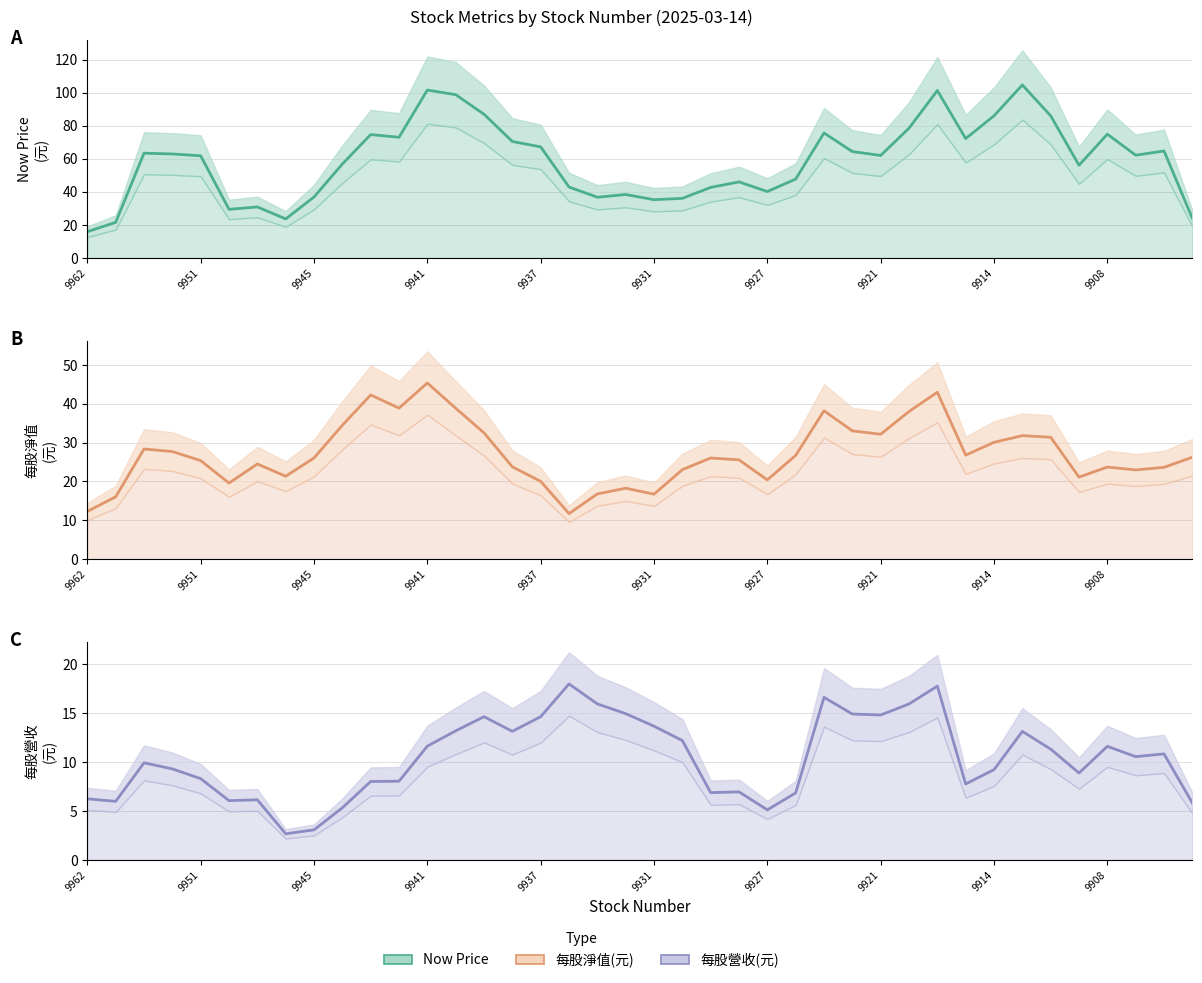

What are all the series names shown in the legend?

Now Price, 每股淨值(元), 每股營收(元)